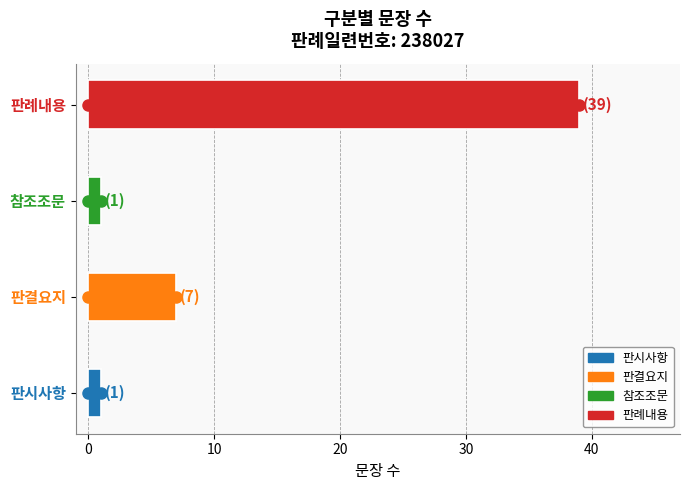

What is the difference between the values at 판시사항 and 판례내용?

38